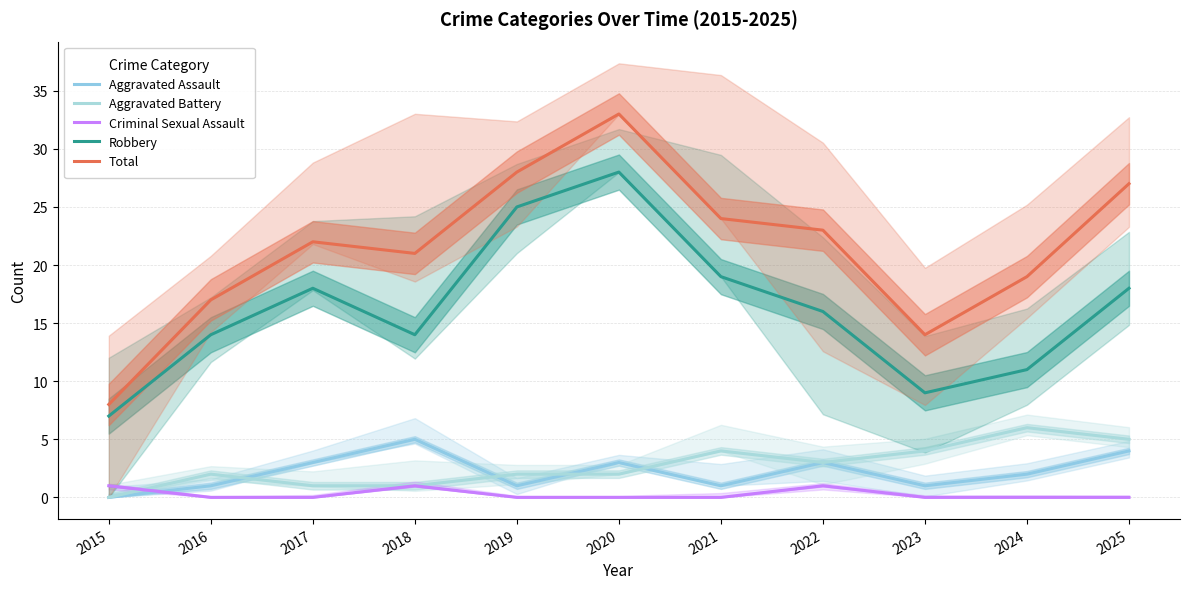

What is the sum of the Criminal Sexual Assault values at 2018 and 2025?

1